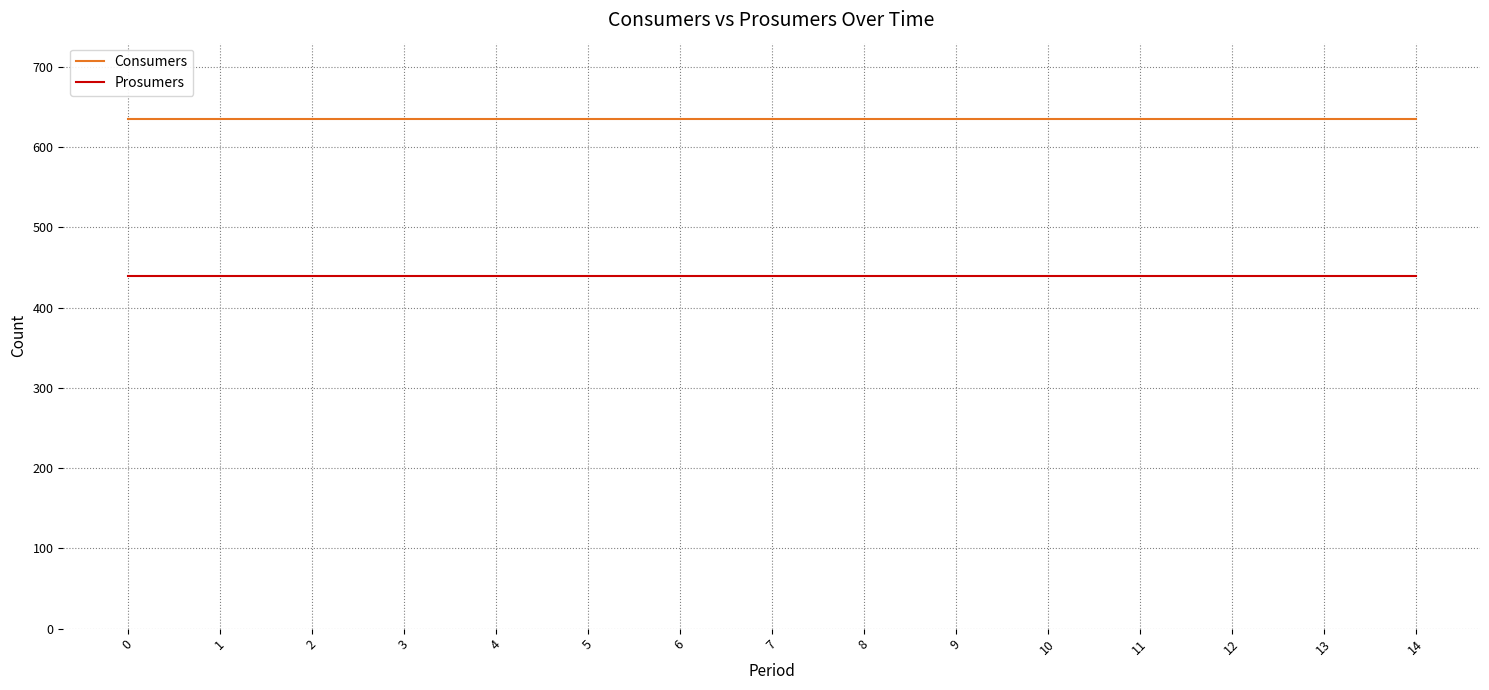

Reading left to right, list all the values displayed in this chart.

Consumers: 635	635	635	635	635	635	635	635	635	635	635	635	635	635	635
Prosumers: 440	440	440	440	440	440	440	440	440	440	440	440	440	440	440